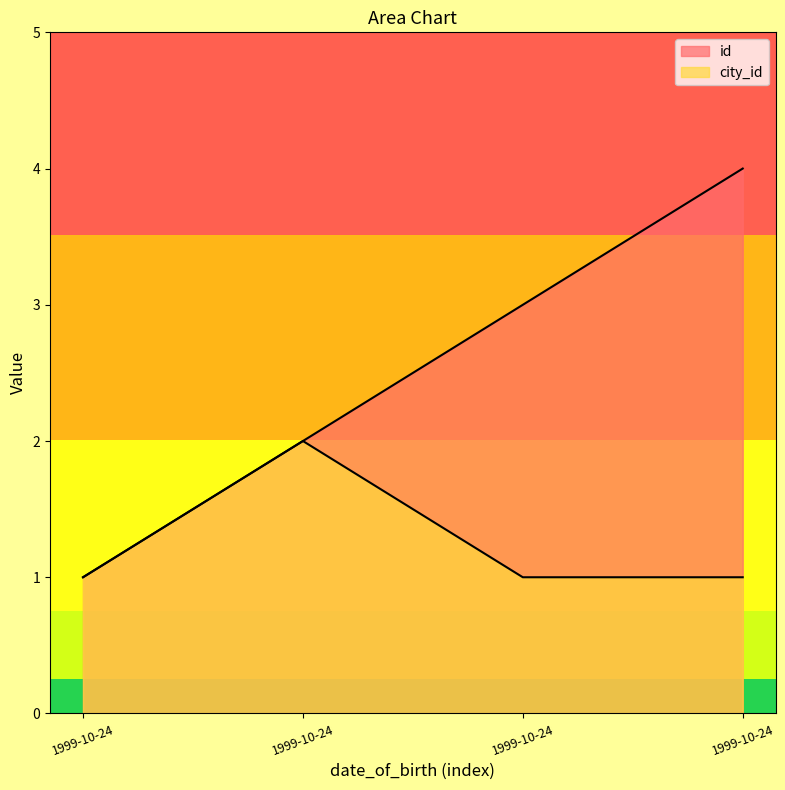

Is it true that city_id equals 0 at 1999-10-24?

False